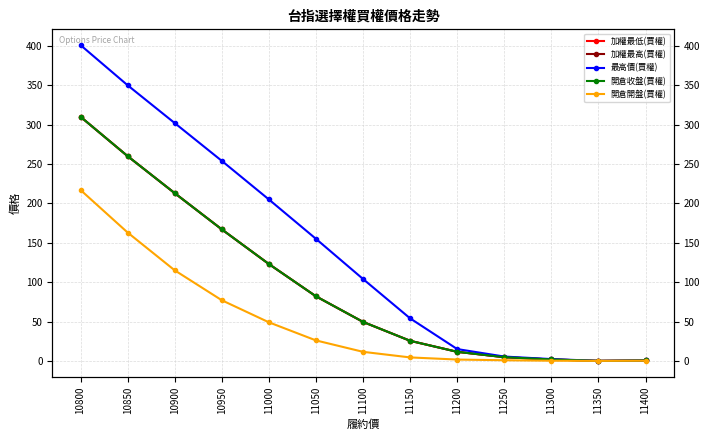

The 開倉開盤(買權) series shows 0.8 at 11250. True or false?

True